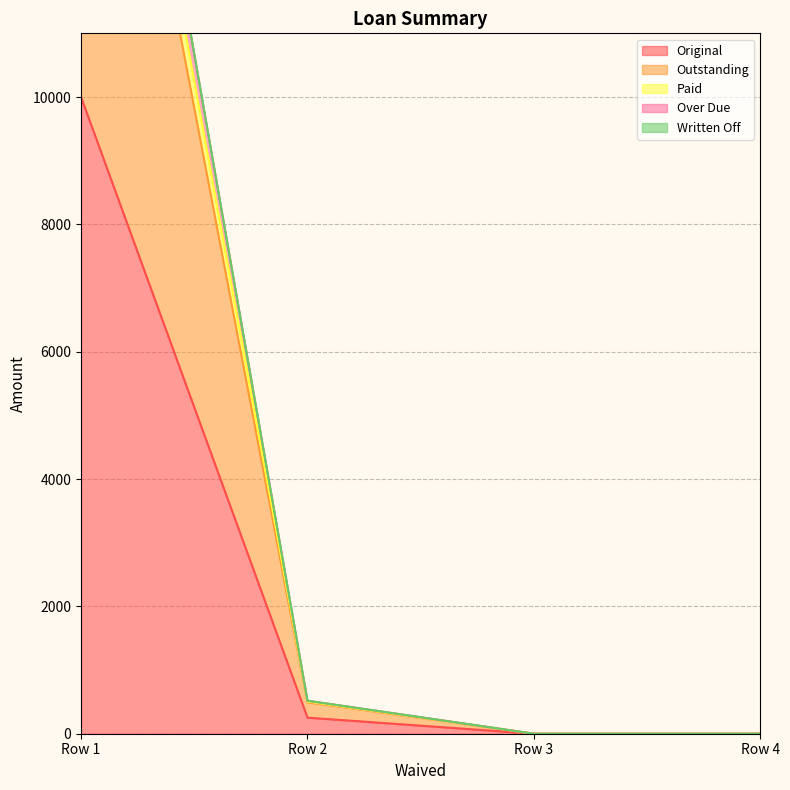

True or false: Paid and Original intersect in this chart.

False